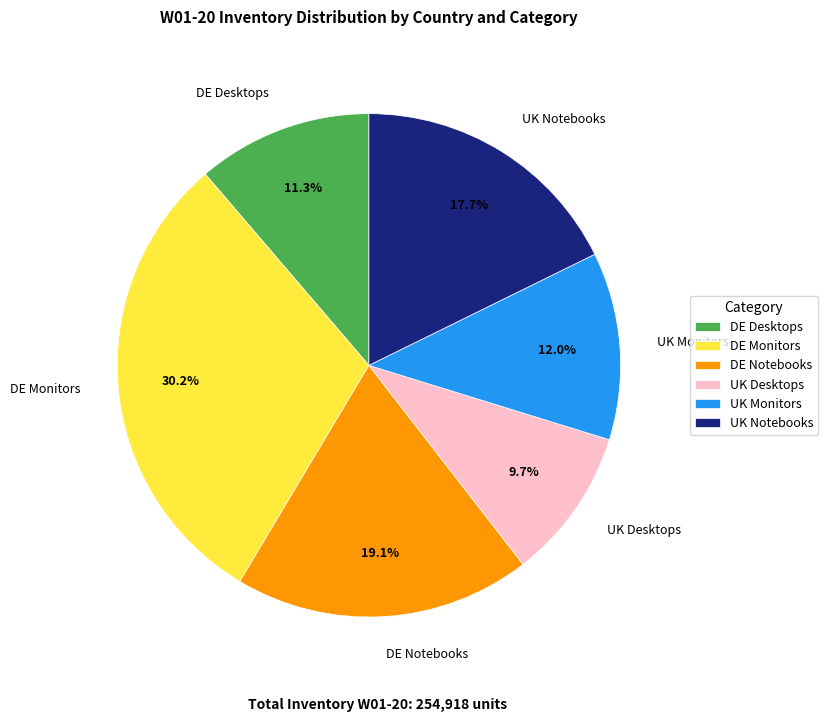

Is UK Desktops the majority of the pie?

No